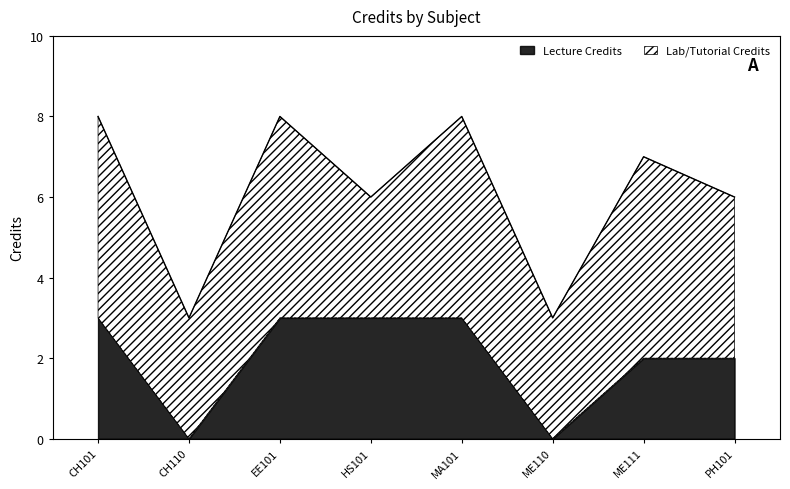

The value at ME110 is 5. True or false?

False